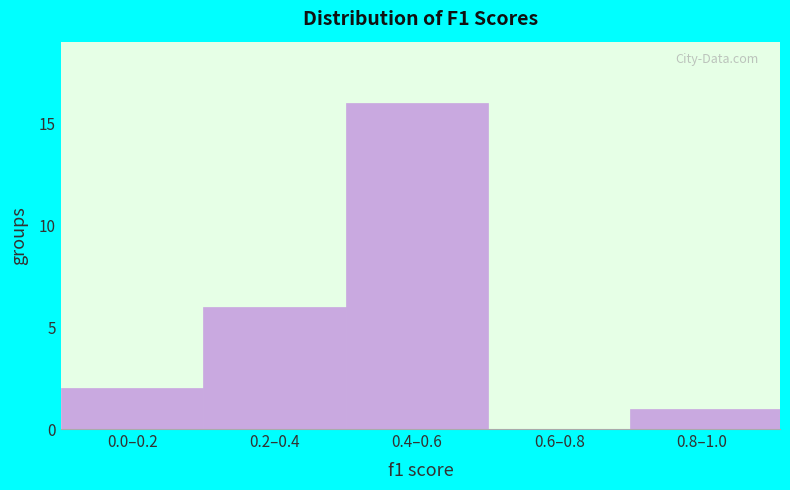

Reading left to right, transcribe all the data shown in this chart.

0.0–0.2=2	0.2–0.4=6	0.4–0.6=16	0.6–0.8=0	0.8–1.0=1